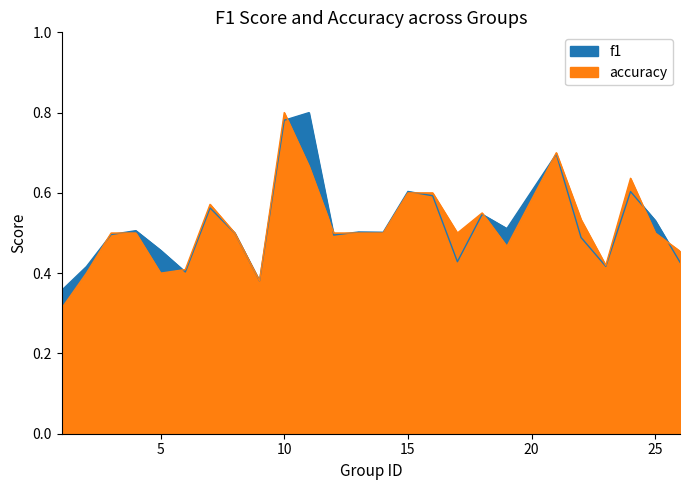

Reading right to left, transcribe all the data shown in this chart.

f1: 0.4	0.5	0.6	0.4	0.5	0.7	0.5	0.5	0.4	0.6	0.6	0.5	0.5	0.5	0.8	0.8	0.4	0.5	0.6	0.4	0.5	0.5	0.5	0.4	0.4
accuracy: 0.5	0.5	0.6	0.4	0.5	0.7	0.5	0.6	0.5	0.6	0.6	0.5	0.5	0.5	0.7	0.8	0.4	0.5	0.6	0.4	0.4	0.5	0.5	0.4	0.3